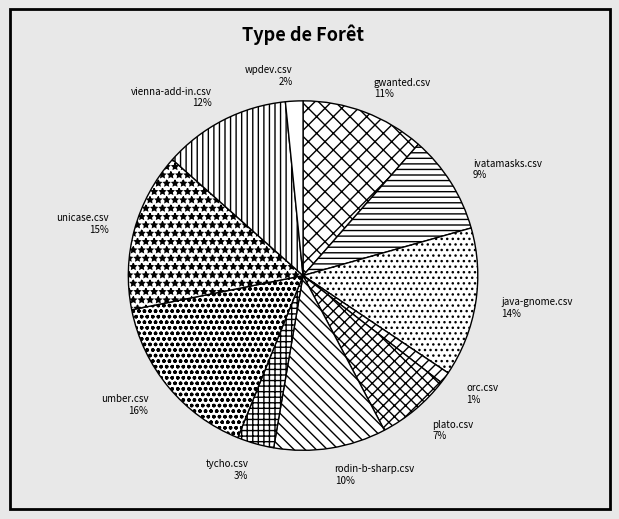

Which has a higher value, vienna-add-in.csv or unicase.csv?

unicase.csv